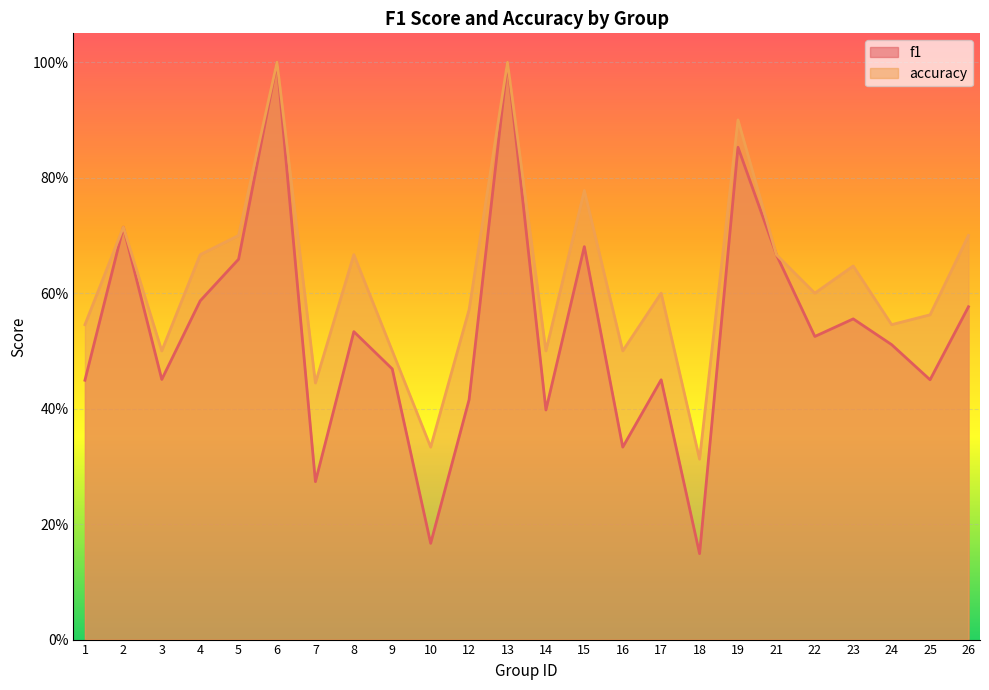

Is it true that accuracy equals 0.6 at 25?

True